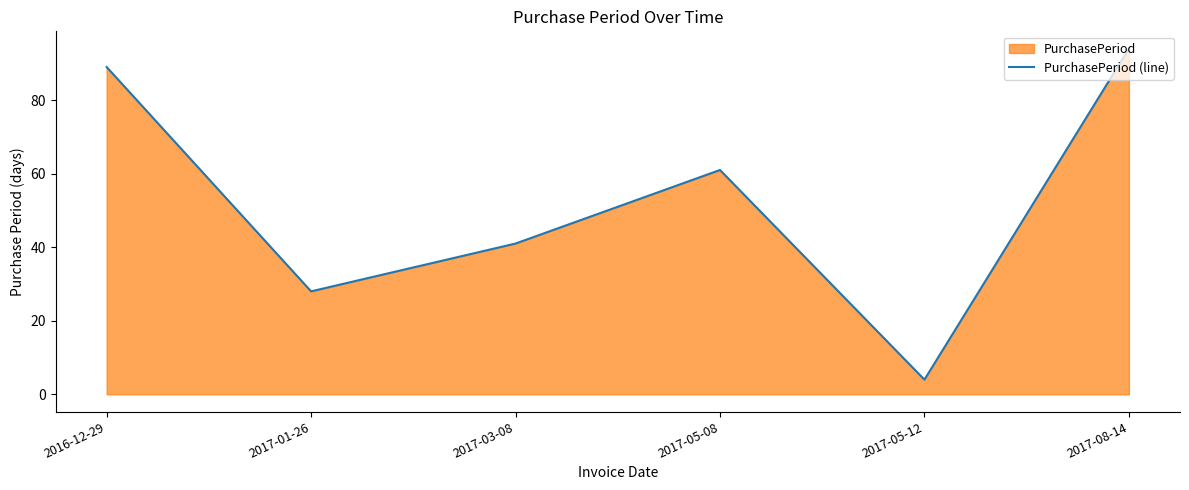

True or false: the data shows 61 at 2017-05-08.

True